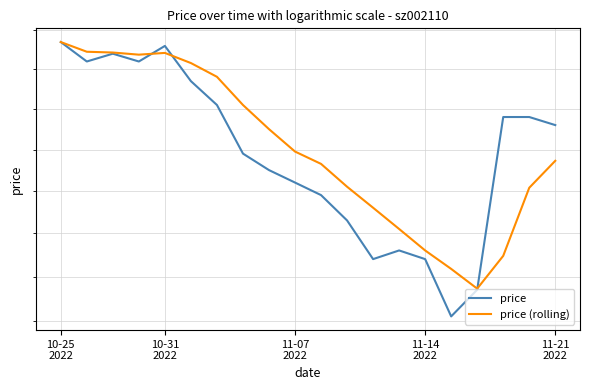

What is the value of the price (rolling) point at the 7th from the left?

4.8